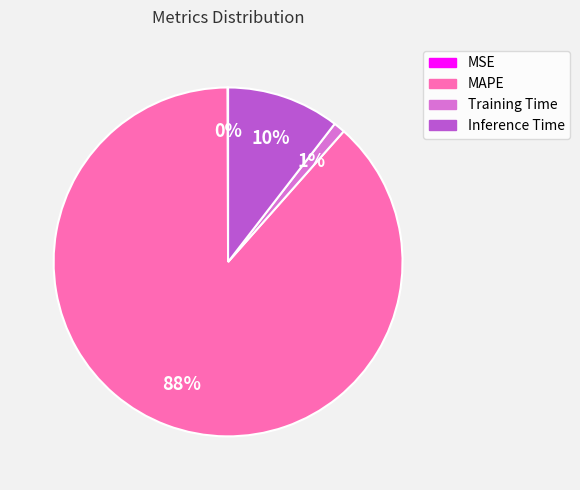

What is the majority slice?

MAPE